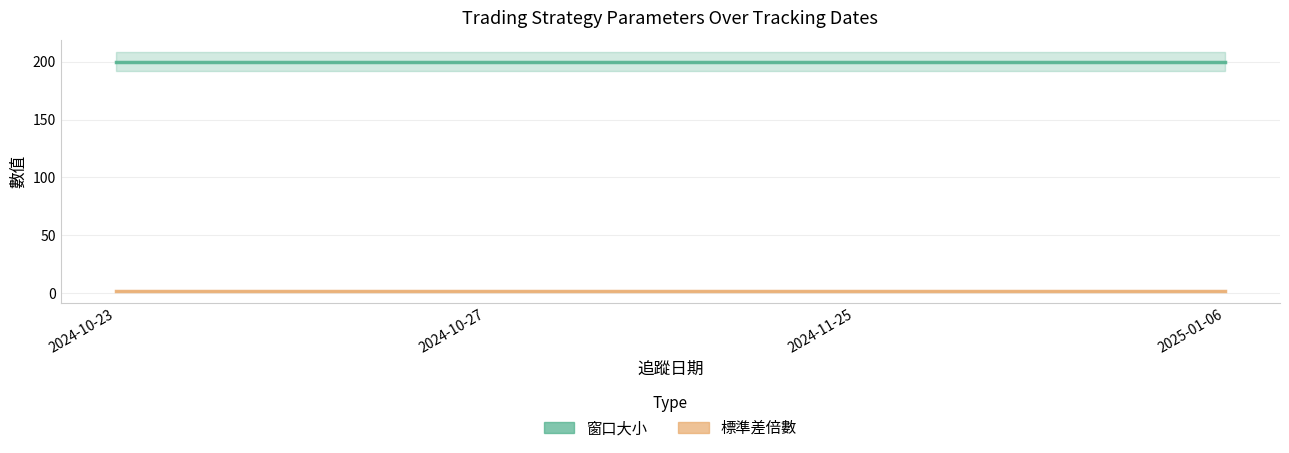

At how many categories does at least one series exceed 177?

4